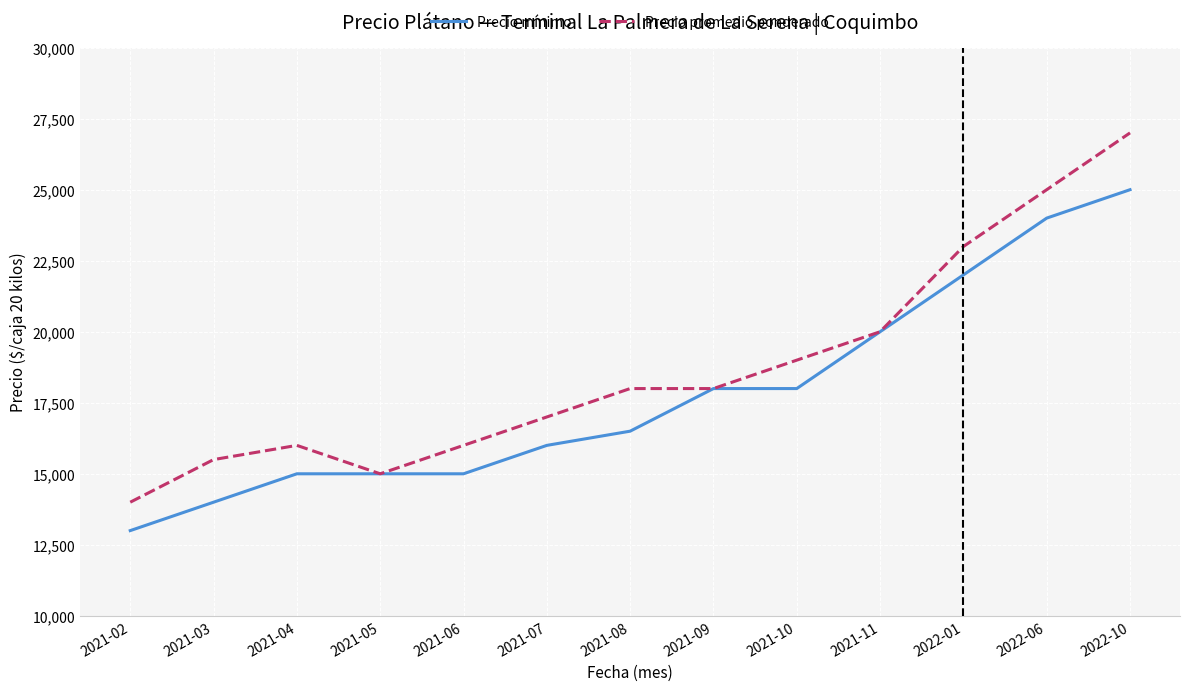

True or false: Precio promedio ponderado has more than 0 interior local peaks.

True